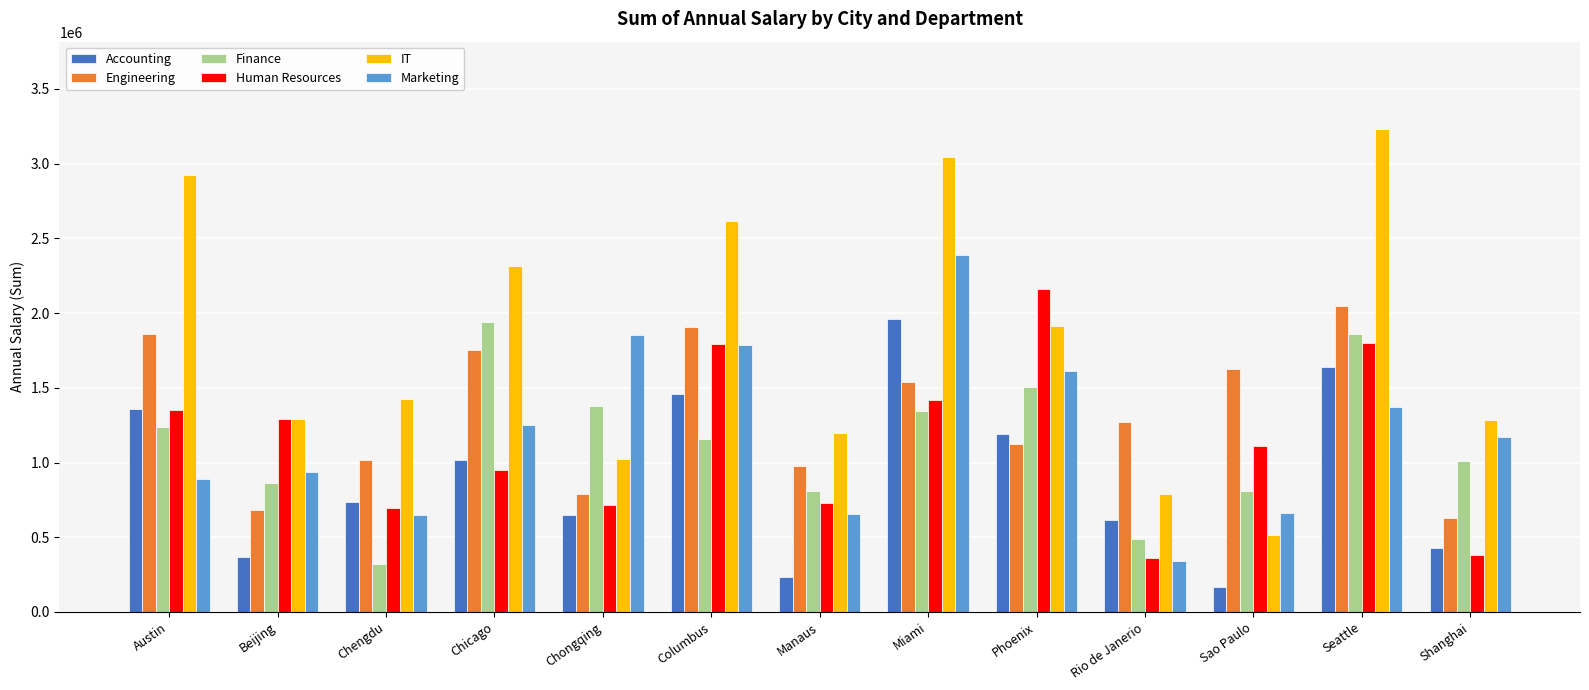

Are the bars grouped side by side (vs. stacked)?

Yes